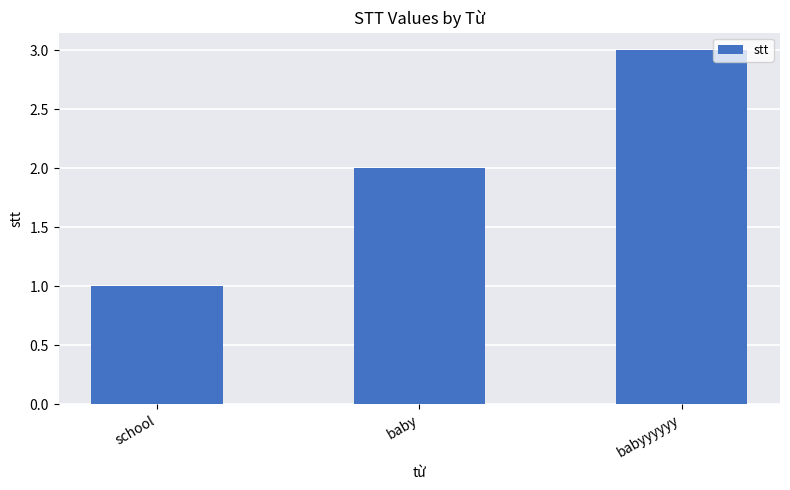

Rank the categories by value from highest to lowest.

babyyyyyy, baby, school